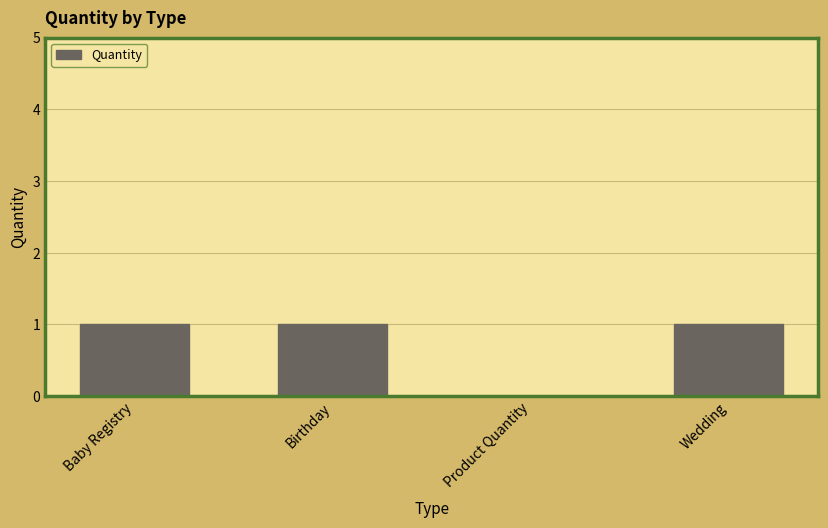

The chart shows a value of 1 at Baby Registry. True or false?

True